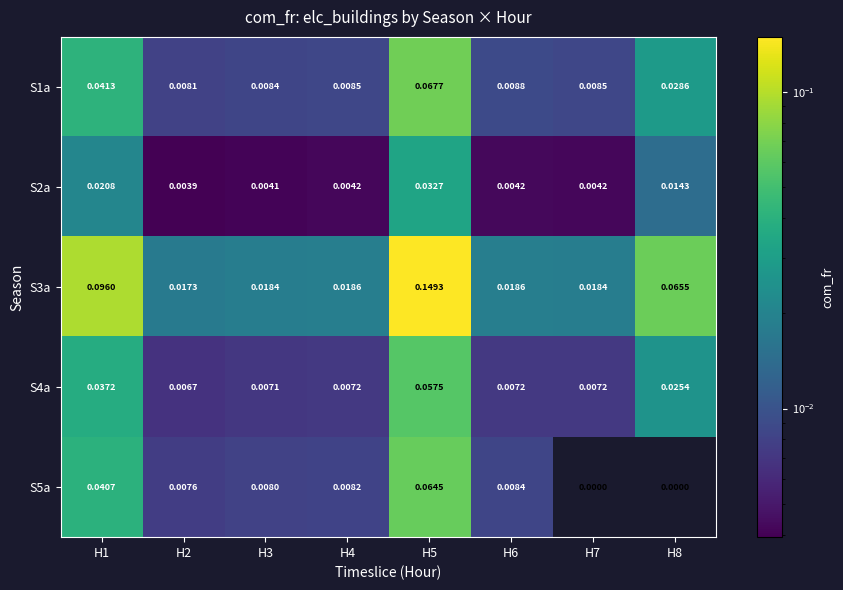

Is the value of S5a at H8 greater than the value of S4a at H1?

No